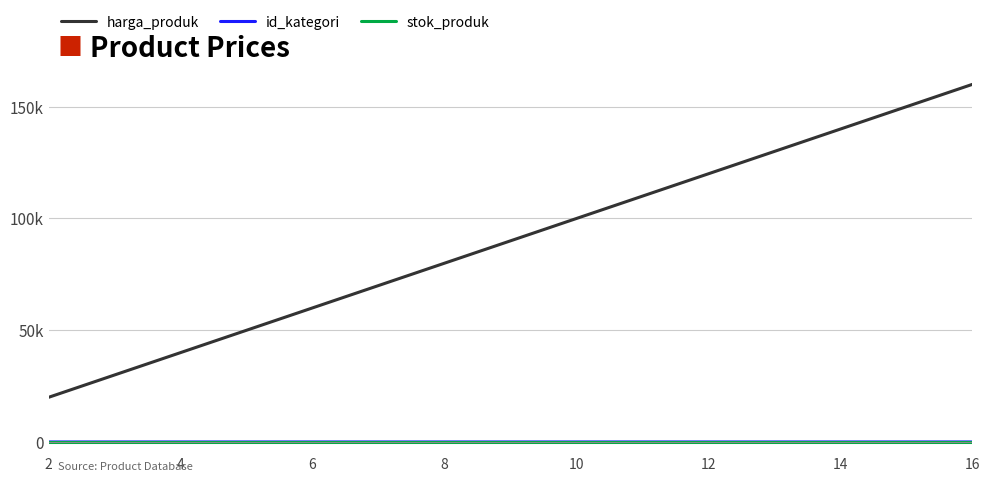

What is the label of the 2nd point from the left?

4